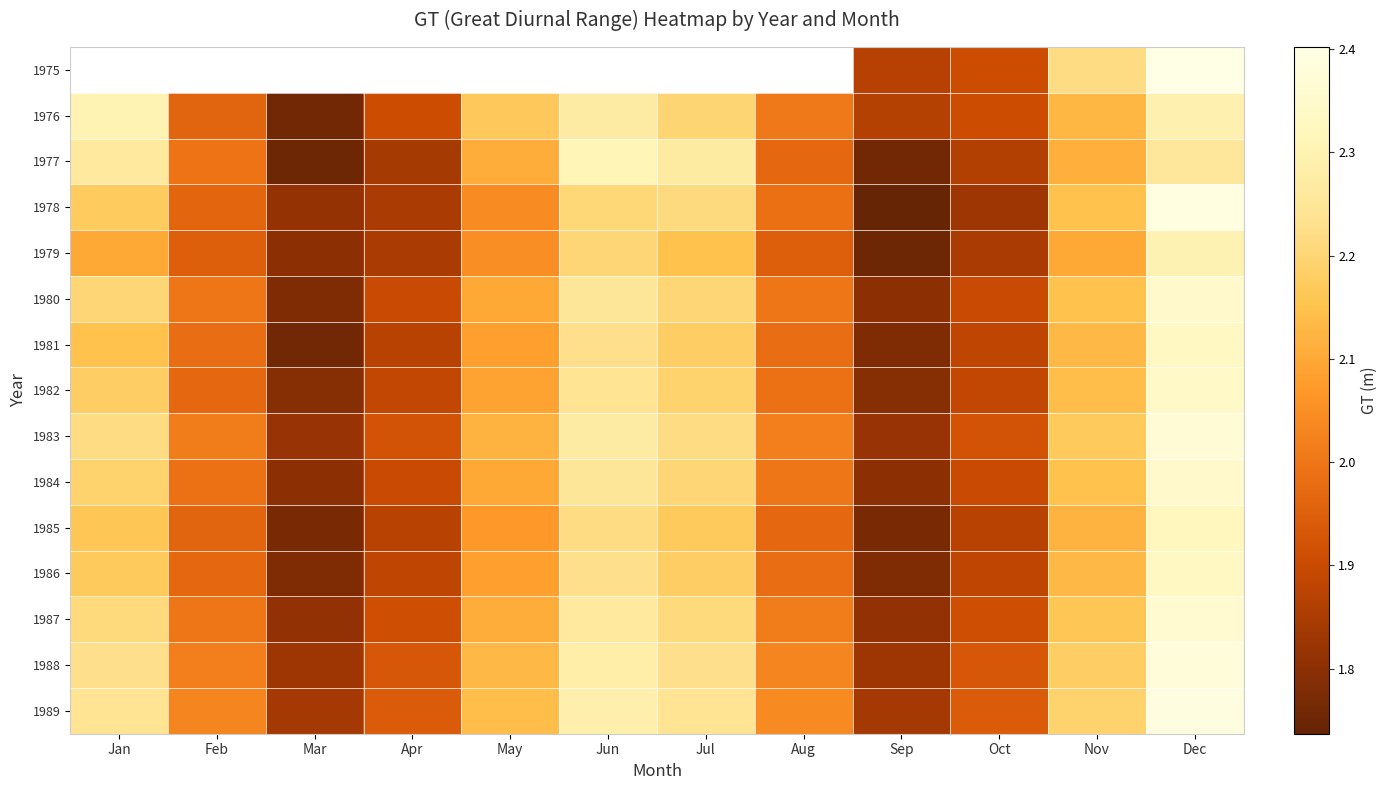

The value of 1984 at Mar is 1.8. True or false?

True